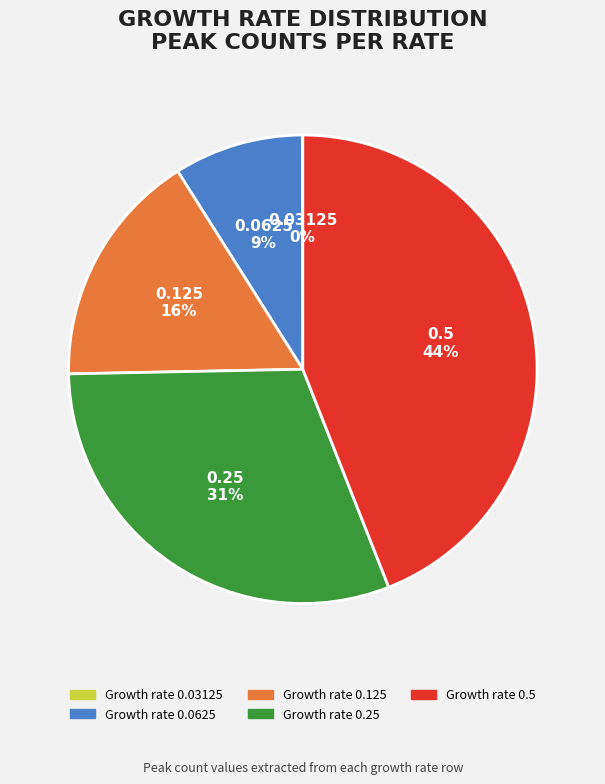

To the nearest percent, what is the difference between the largest and smallest slice percentages?

44%